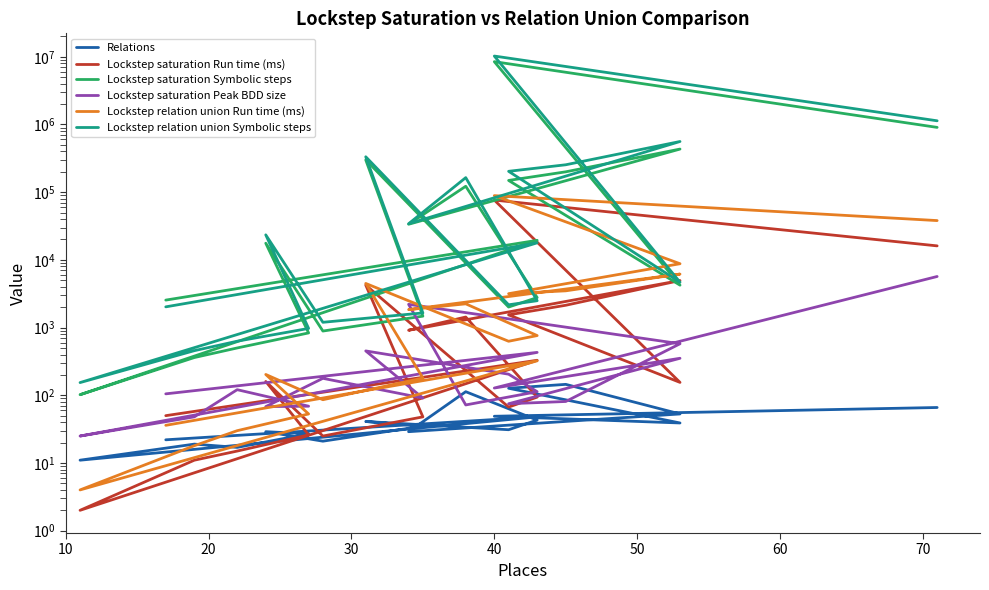

How many values in the Relations series are below 39?

10